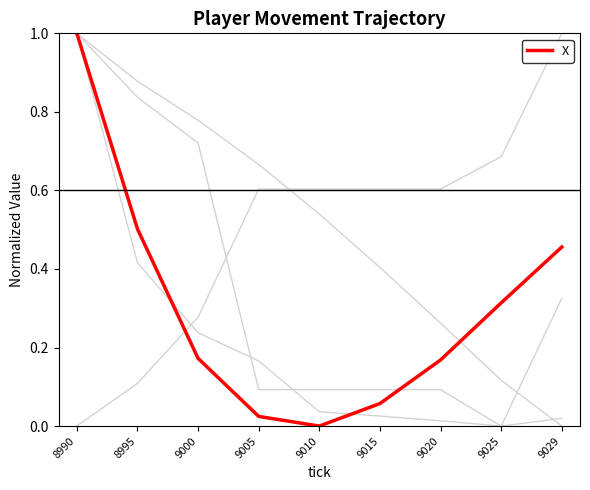

How many lines are shown in the chart?

5